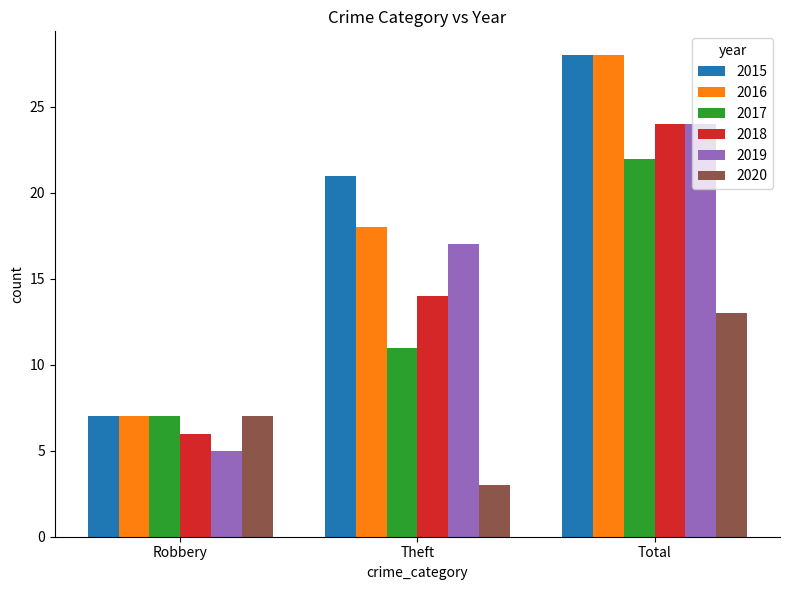

How many data points does each series have?

3